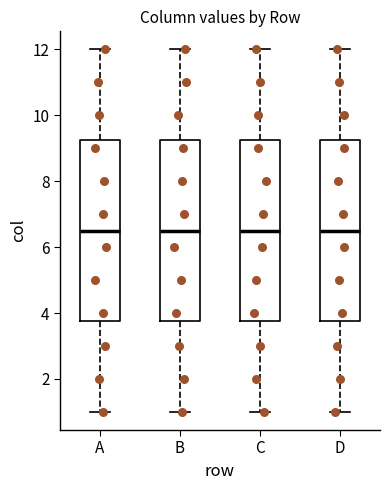

Where does the upper whisker of the box for D end on the y-axis? The values are not printed on the chart, so give them approximately, as read against the axis.

12.0